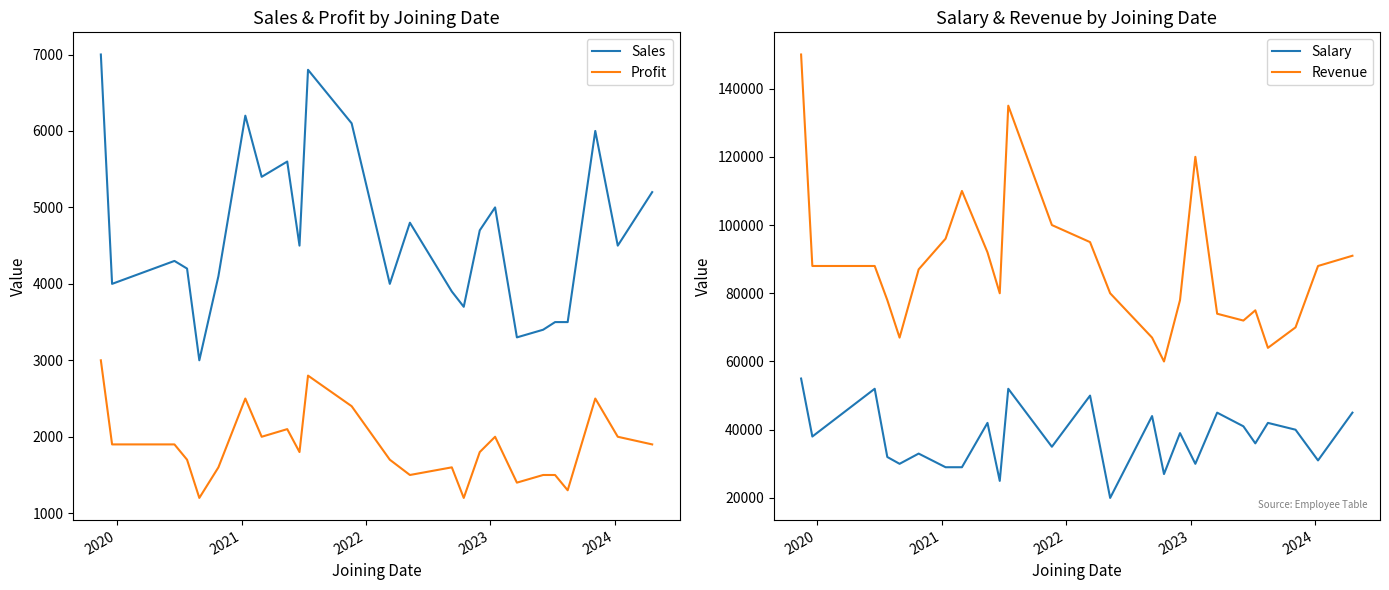

True or false: Profit and Sales intersect in this chart.

False